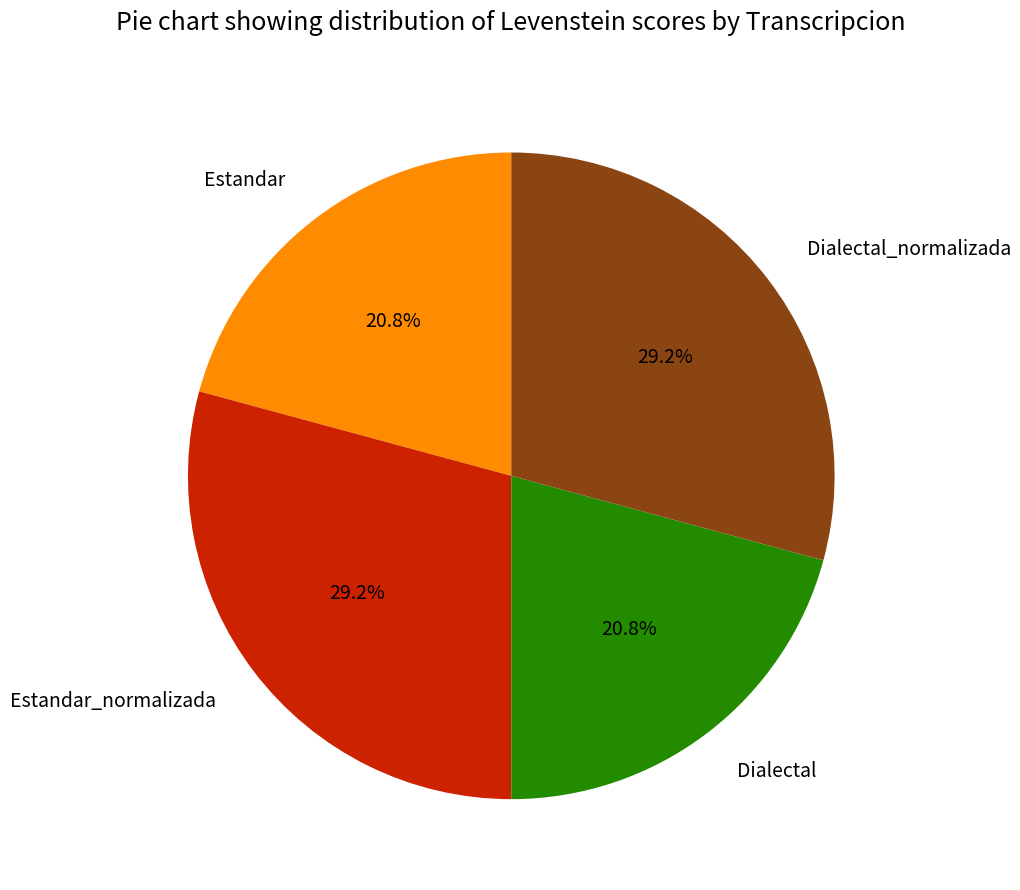

Combined, what portion of the pie is Dialectal and Dialectal_normalizada?

50.0%